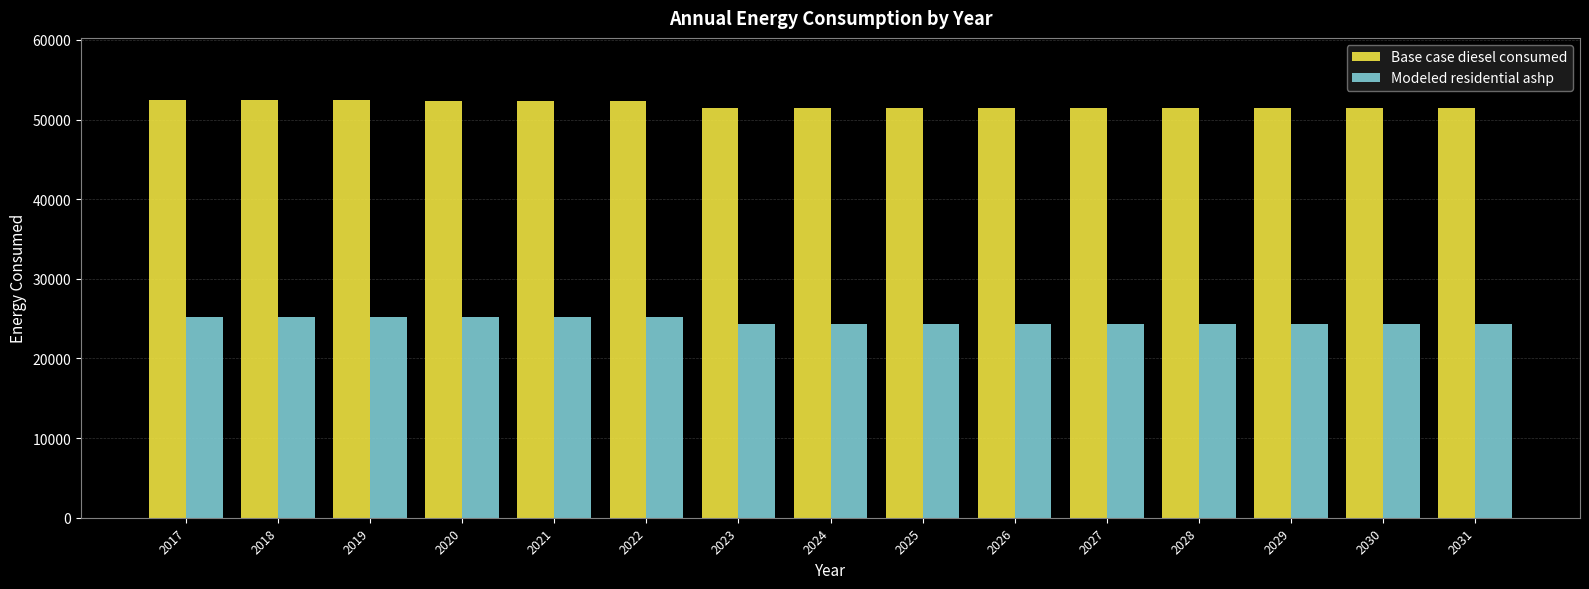

What is the difference between the highest and lowest values at 2029?

27143.9